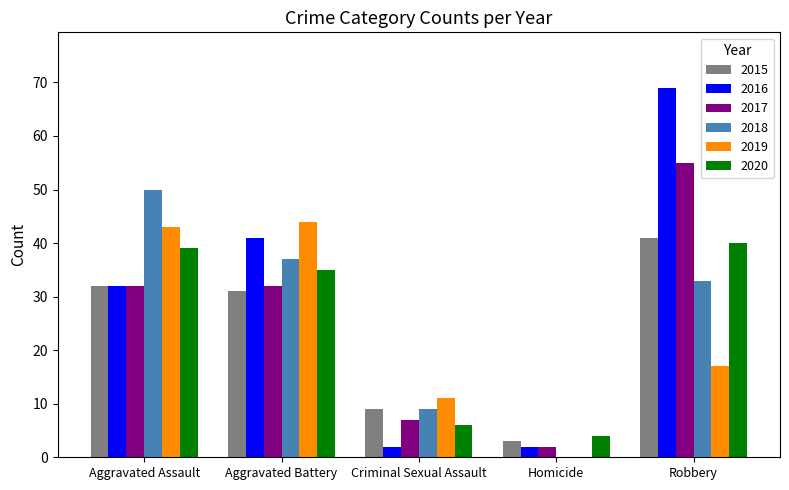

Does the chart contain stacked bars?

No